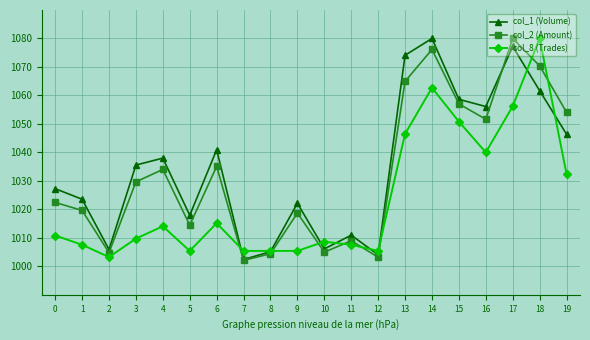

What is the value of the col_8 (Trades) point at the 7th from the left?

1015.1